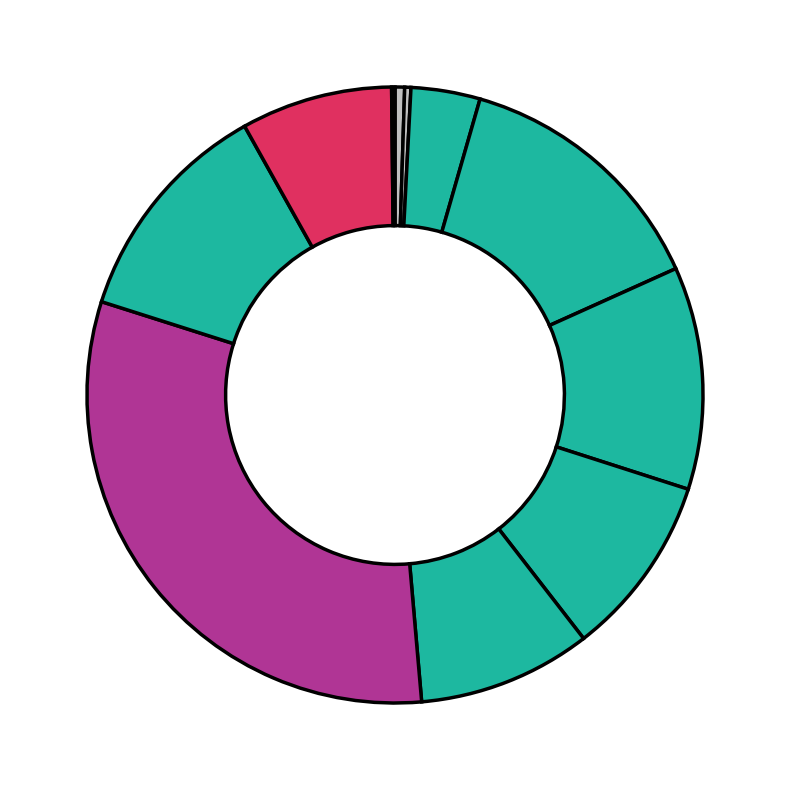

Rank the categories by value from highest to lowest.

September, Mai, Oktober, Juni, Juli, August, November, April, Februar, März, Dezember, Janaur